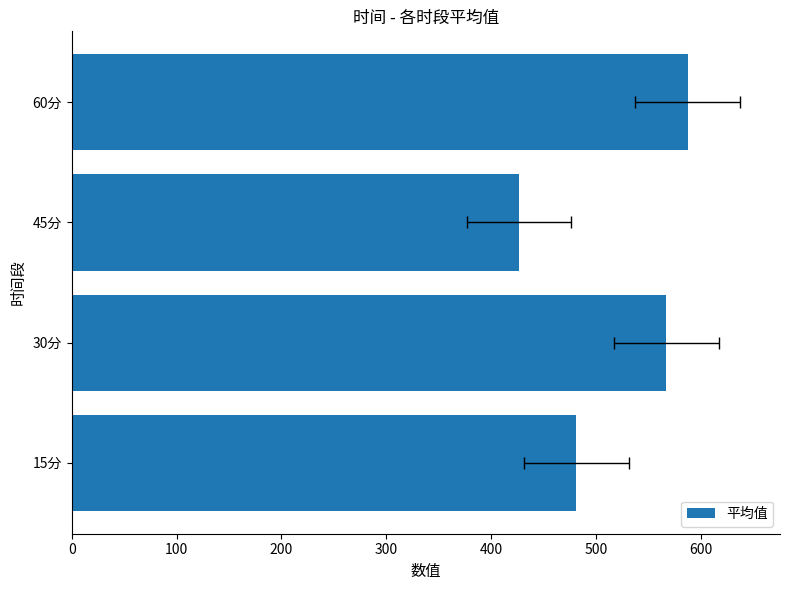

True or false: the data shows 480.9 at 15分.

True